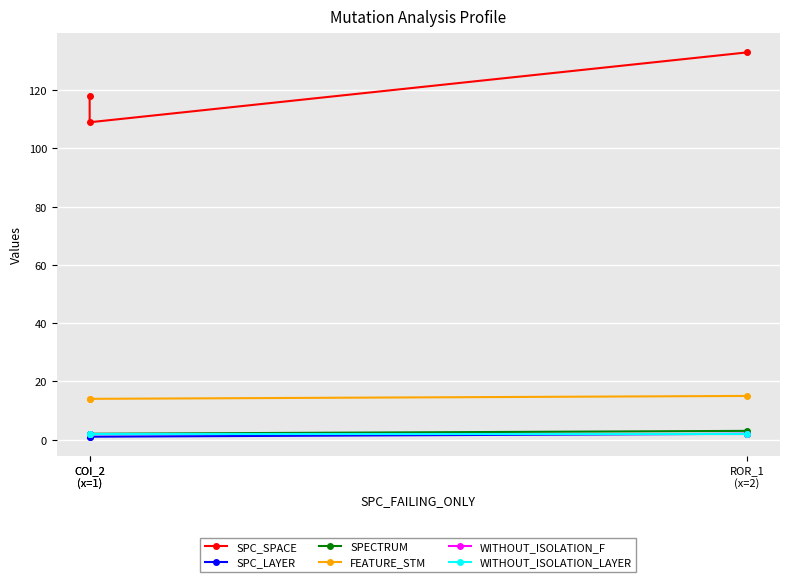

What is the label of the 3rd point from the left?

ROR_1
(x=2)